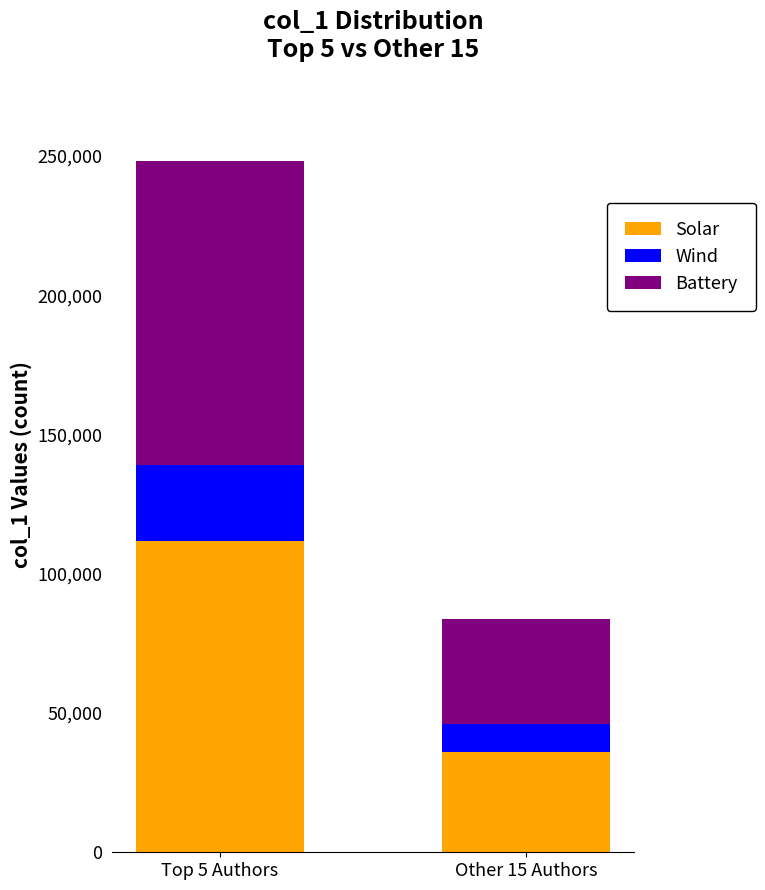

What is the value of the Solar bar at the 2nd from the left?

35996.2